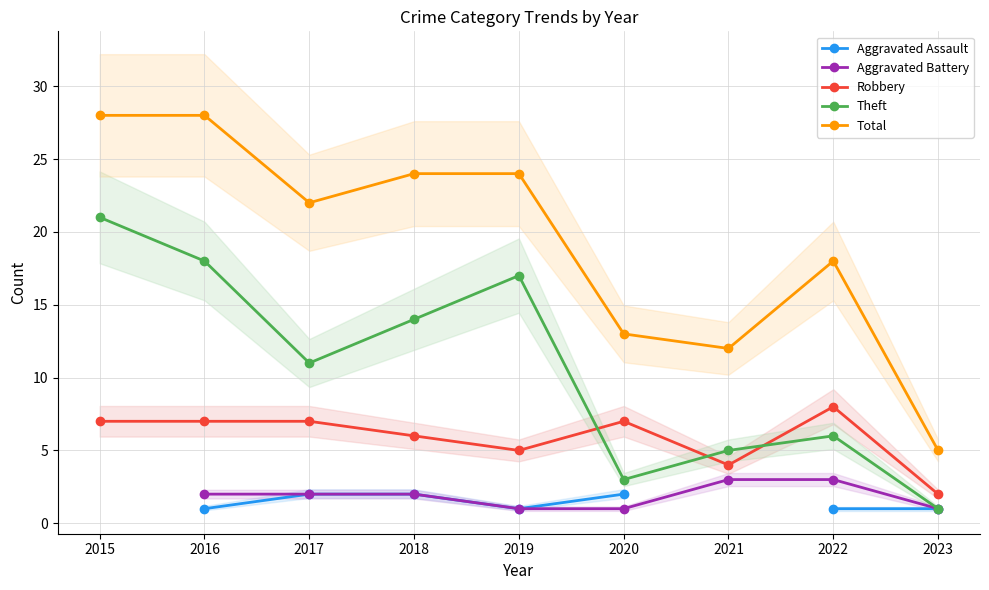

How many values in the Aggravated Battery series are below 2?

3